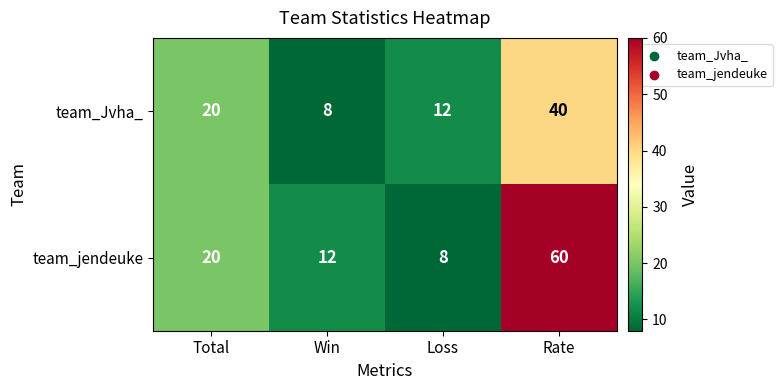

Rank the series by their maximum value, from highest to lowest.

team_jendeuke, team_Jvha_